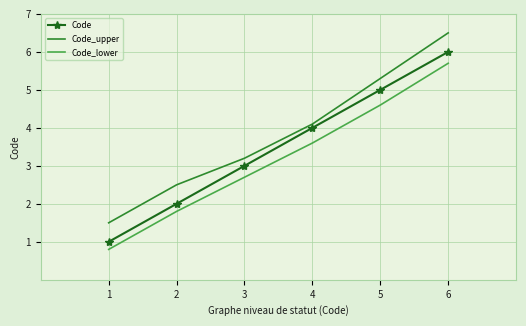

True or false: Code_upper has more than 2 interior local peaks.

False